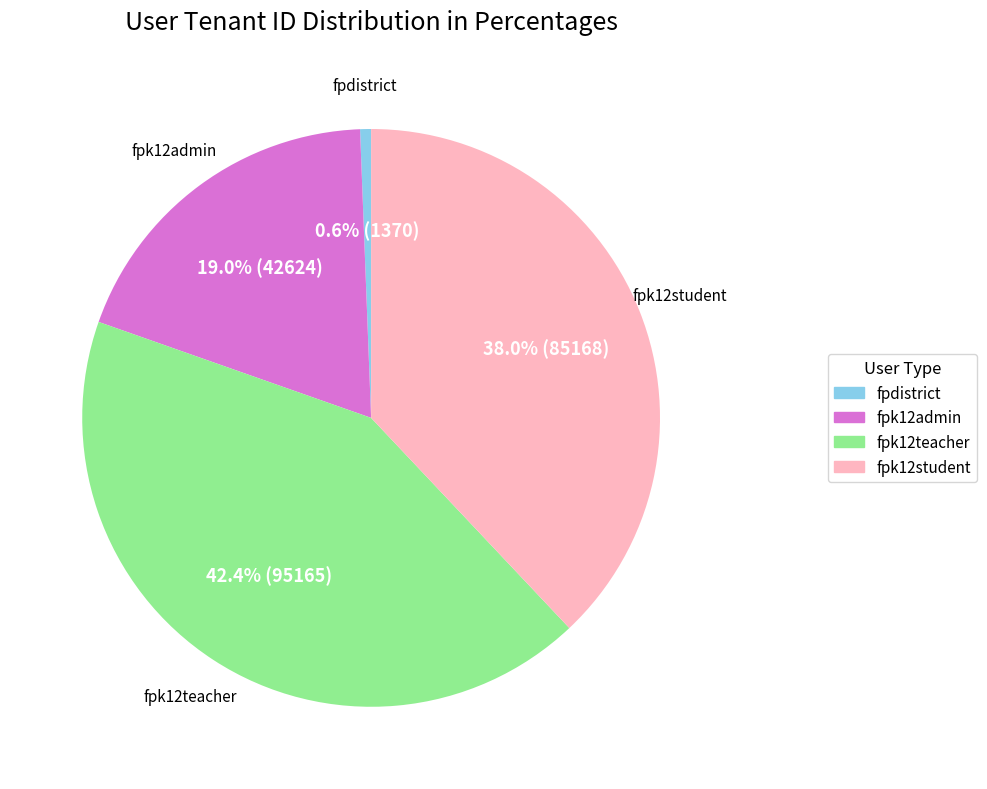

What is the total percentage of fpdistrict and fpk12admin?

19.6%